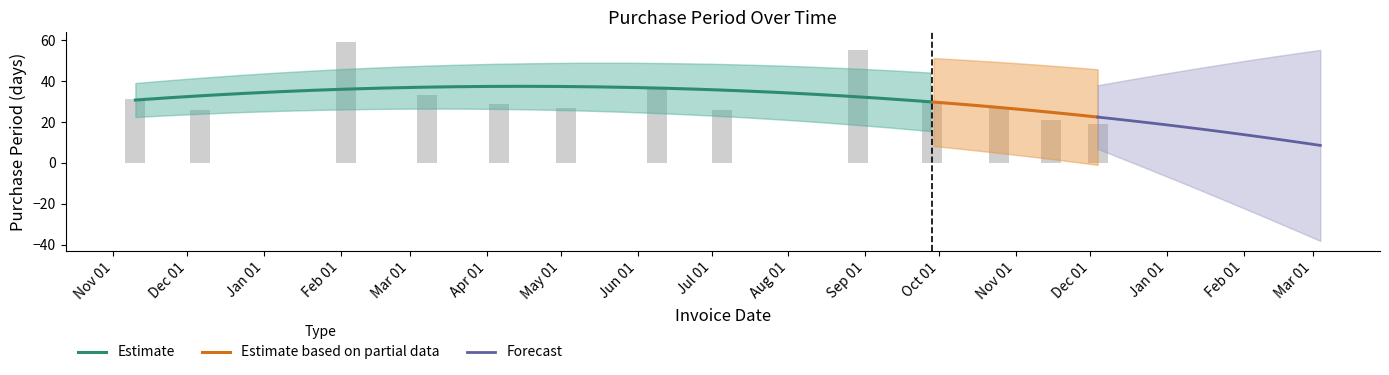

Between Dec 01 and Mar 01, which is larger?

Mar 01